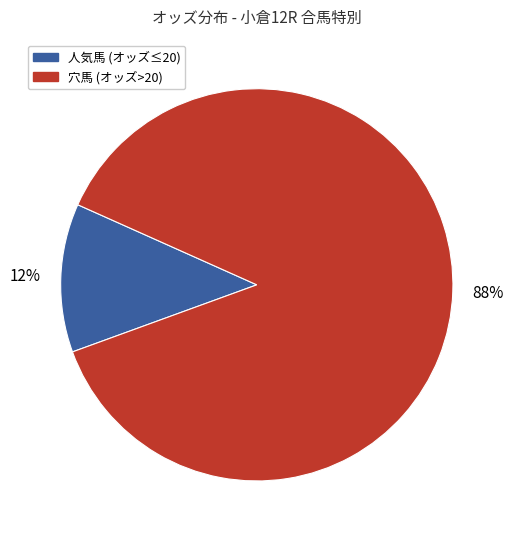

How many slices are in this pie chart?

2